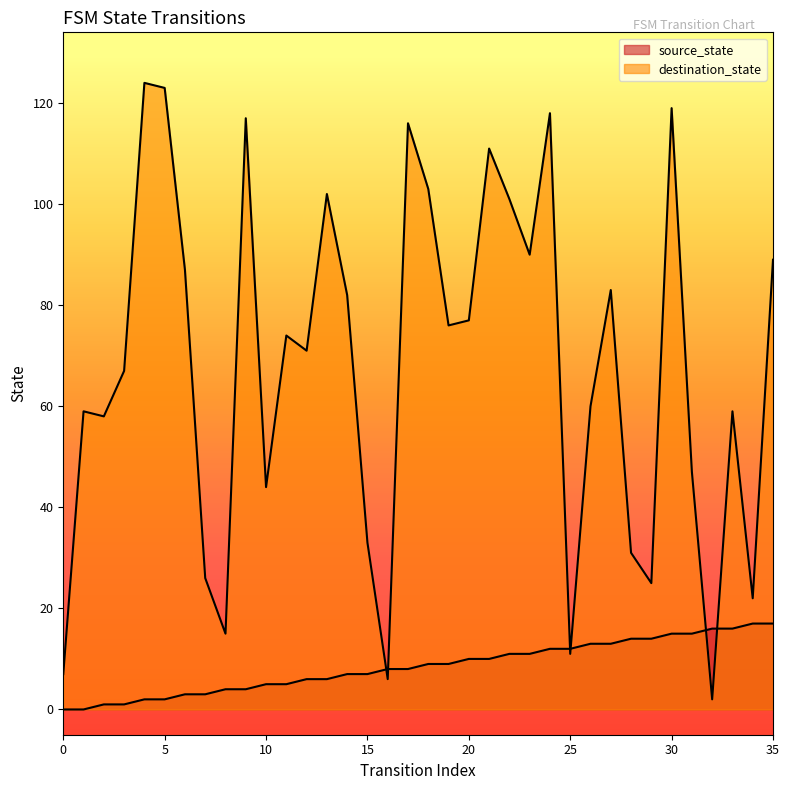

The source_state series shows 1 at 11. True or false?

False